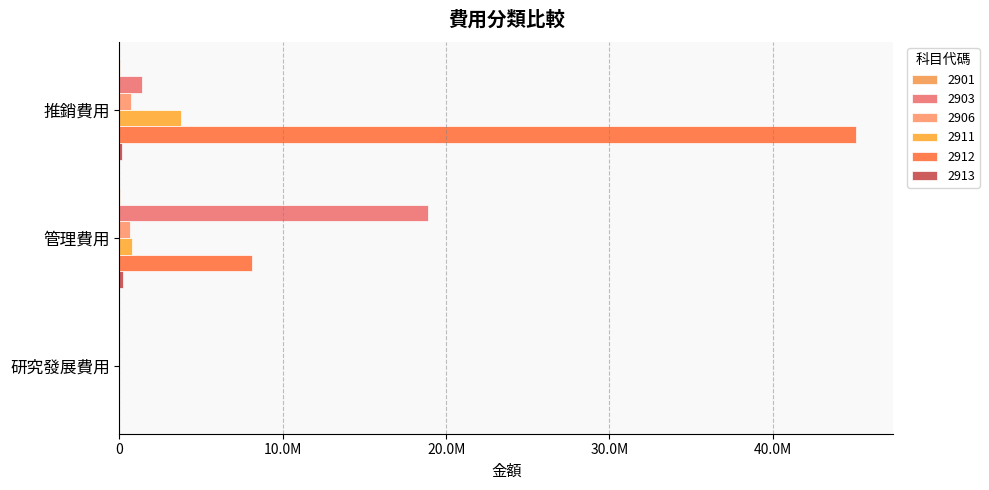

At which label is 2911 closest to 1886793?

管理費用